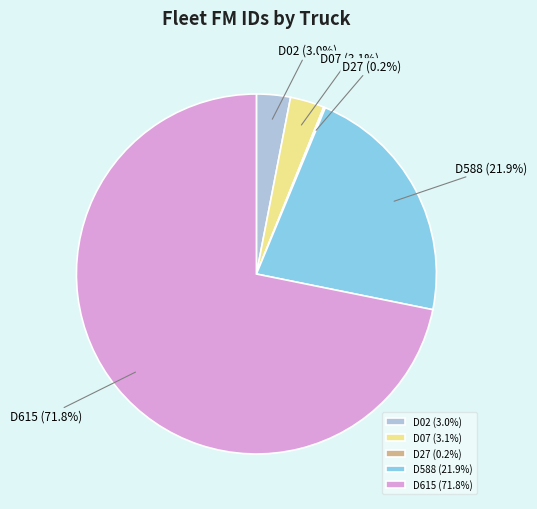

Does D07 account for over 50% of the chart?

No